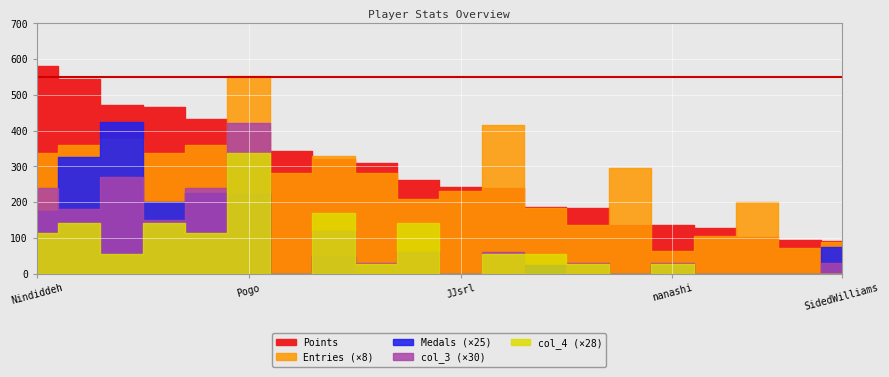

What is the sum of the Points values at Anonymous 5 and Nindiddeh?

768